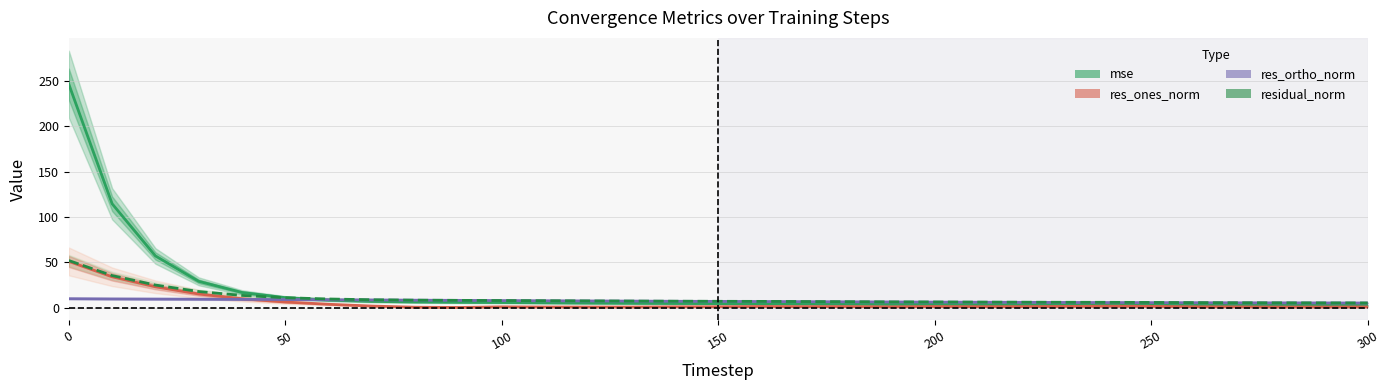

Read the res_ones_norm value at 0.

51.1